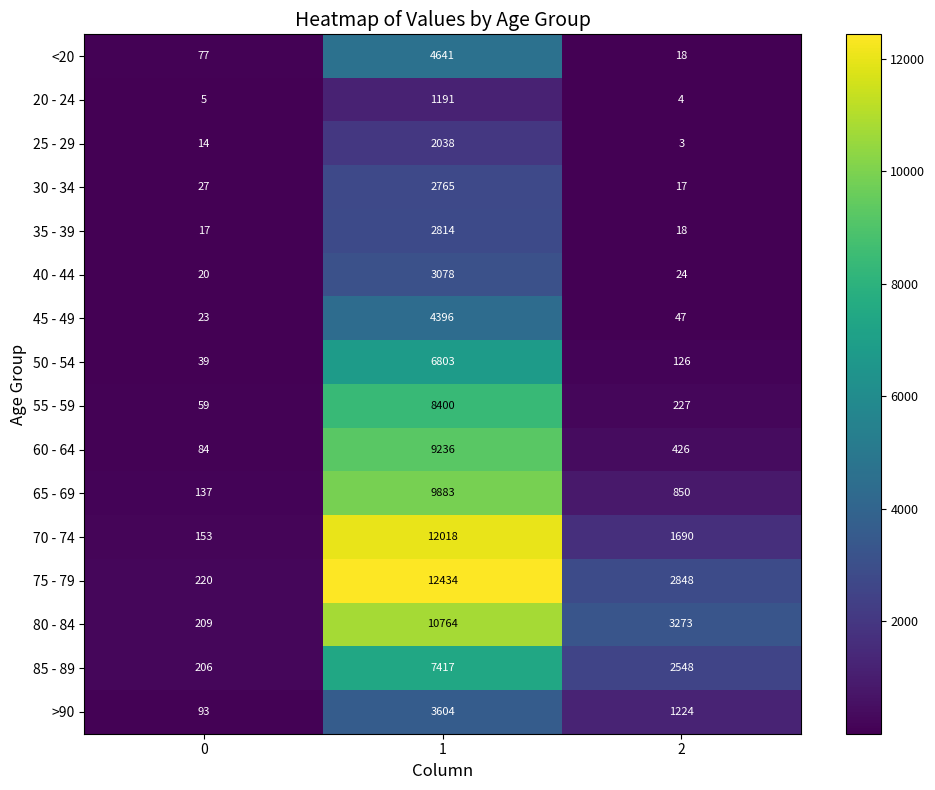

What is the sum of all <20 values?

4736